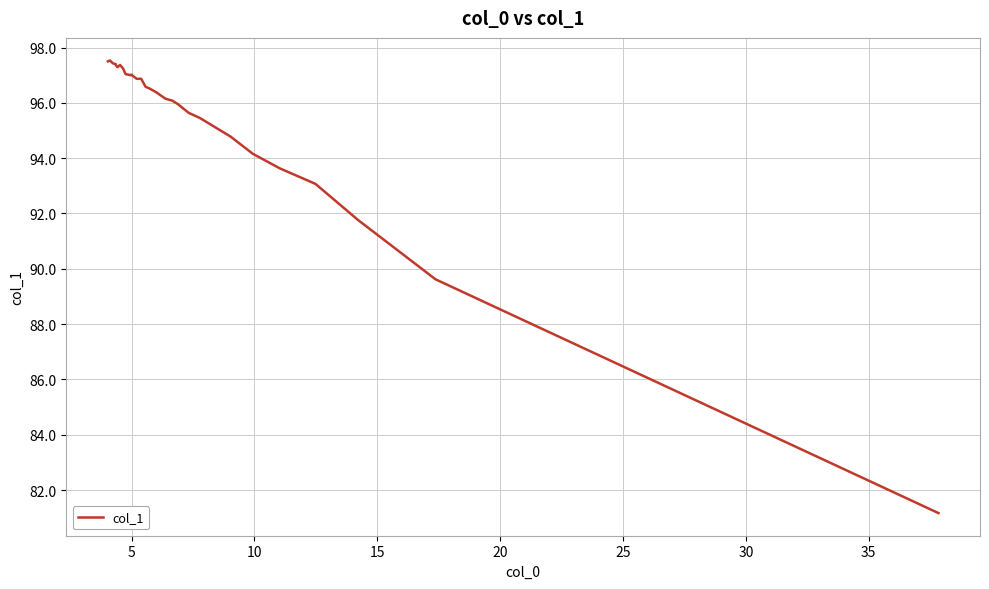

What is the minimum value shown in the chart?

81.2